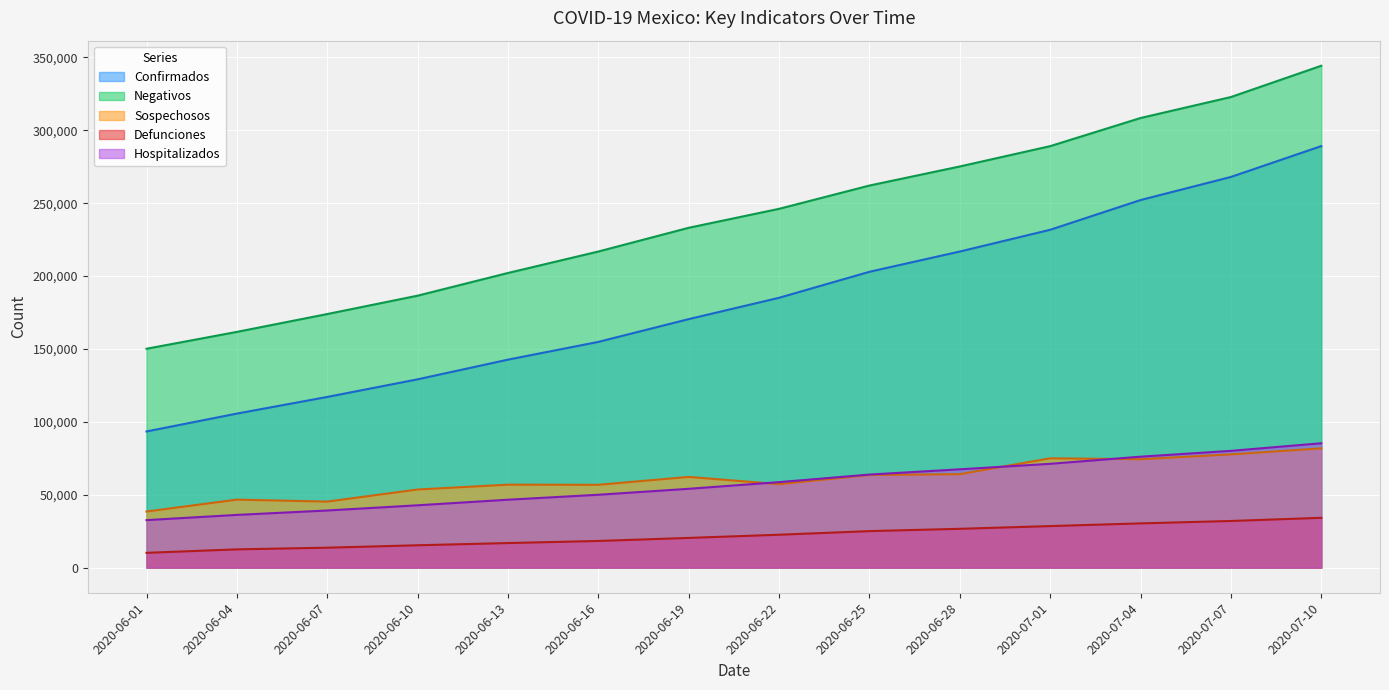

What is the value of the Negativos point at the 10th from the left?

275203